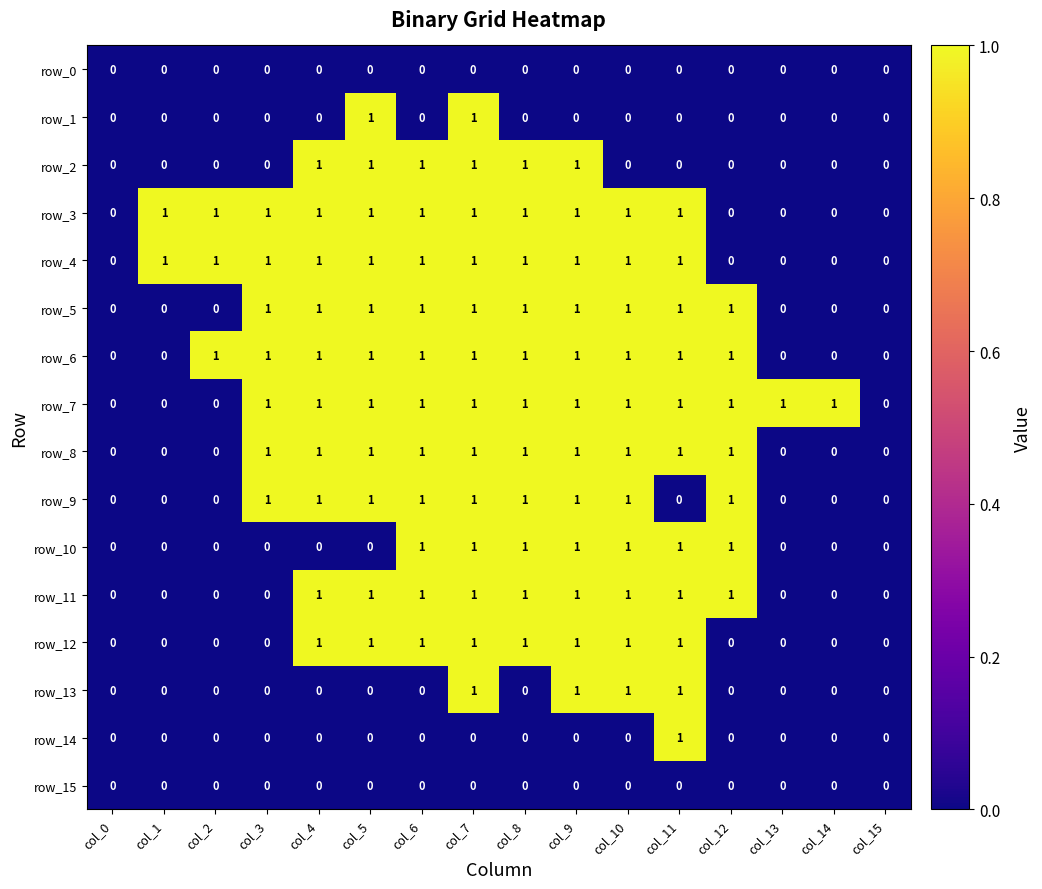

Reading right to left, transcribe all the data shown in this chart.

row_0: 0	0	0	0	0	0	0	0	0	0	0	0	0	0	0	0
row_1: 0	0	0	0	0	0	0	0	1	0	1	0	0	0	0	0
row_2: 0	0	0	0	0	0	1	1	1	1	1	1	0	0	0	0
row_3: 0	0	0	0	1	1	1	1	1	1	1	1	1	1	1	0
row_4: 0	0	0	0	1	1	1	1	1	1	1	1	1	1	1	0
row_5: 0	0	0	1	1	1	1	1	1	1	1	1	1	0	0	0
row_6: 0	0	0	1	1	1	1	1	1	1	1	1	1	1	0	0
row_7: 0	1	1	1	1	1	1	1	1	1	1	1	1	0	0	0
row_8: 0	0	0	1	1	1	1	1	1	1	1	1	1	0	0	0
row_9: 0	0	0	1	0	1	1	1	1	1	1	1	1	0	0	0
row_10: 0	0	0	1	1	1	1	1	1	1	0	0	0	0	0	0
row_11: 0	0	0	1	1	1	1	1	1	1	1	1	0	0	0	0
row_12: 0	0	0	0	1	1	1	1	1	1	1	1	0	0	0	0
row_13: 0	0	0	0	1	1	1	0	1	0	0	0	0	0	0	0
row_14: 0	0	0	0	1	0	0	0	0	0	0	0	0	0	0	0
row_15: 0	0	0	0	0	0	0	0	0	0	0	0	0	0	0	0